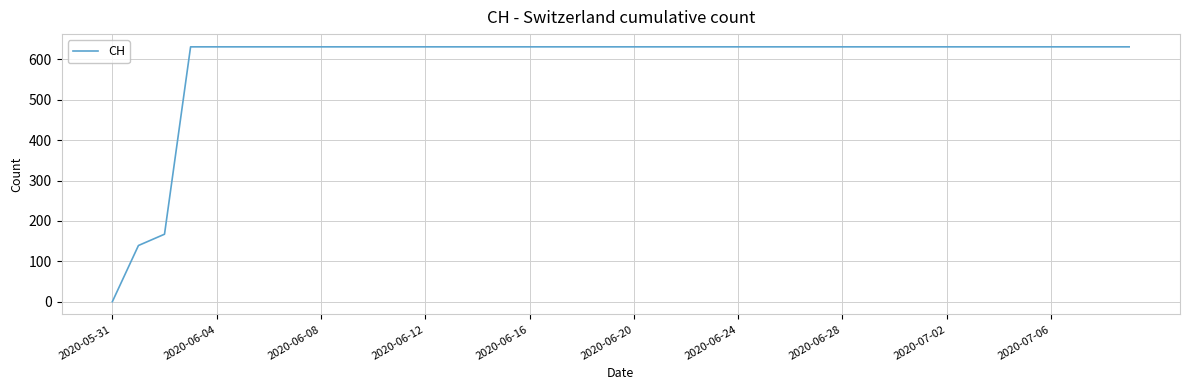

What is the greatest value displayed?

631